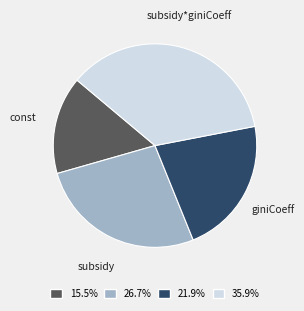

Is the sum of giniCoeff and subsidy*giniCoeff greater than half?

Yes